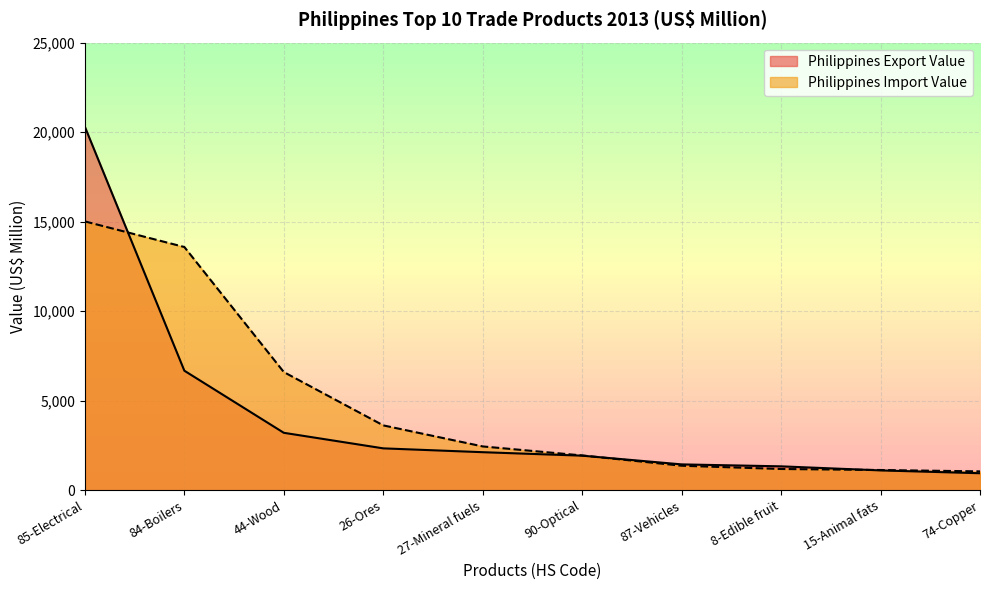

True or false: Philippines Import Value and Philippines Export Value cross at least once.

True